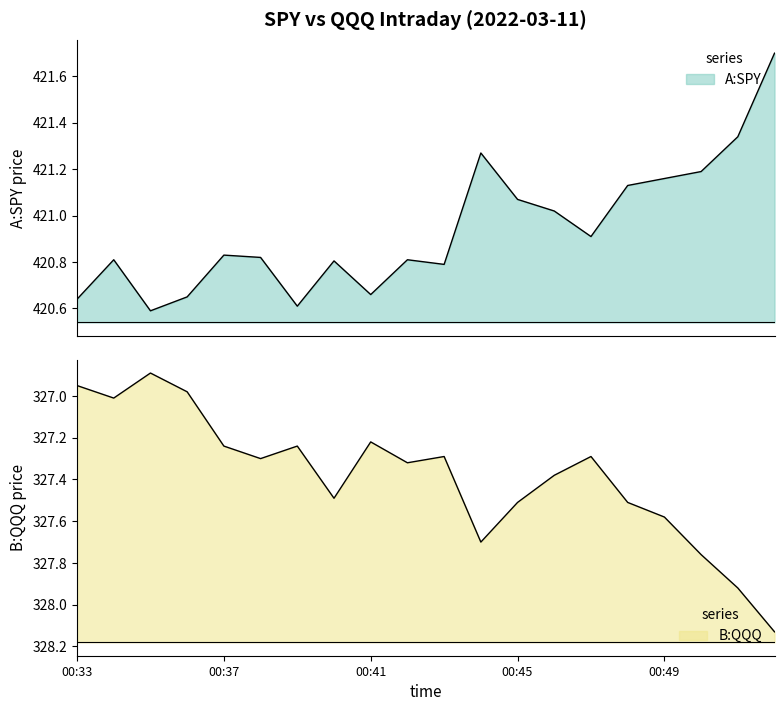

The value of B:QQQ at 00:45 is 327.5. True or false?

True